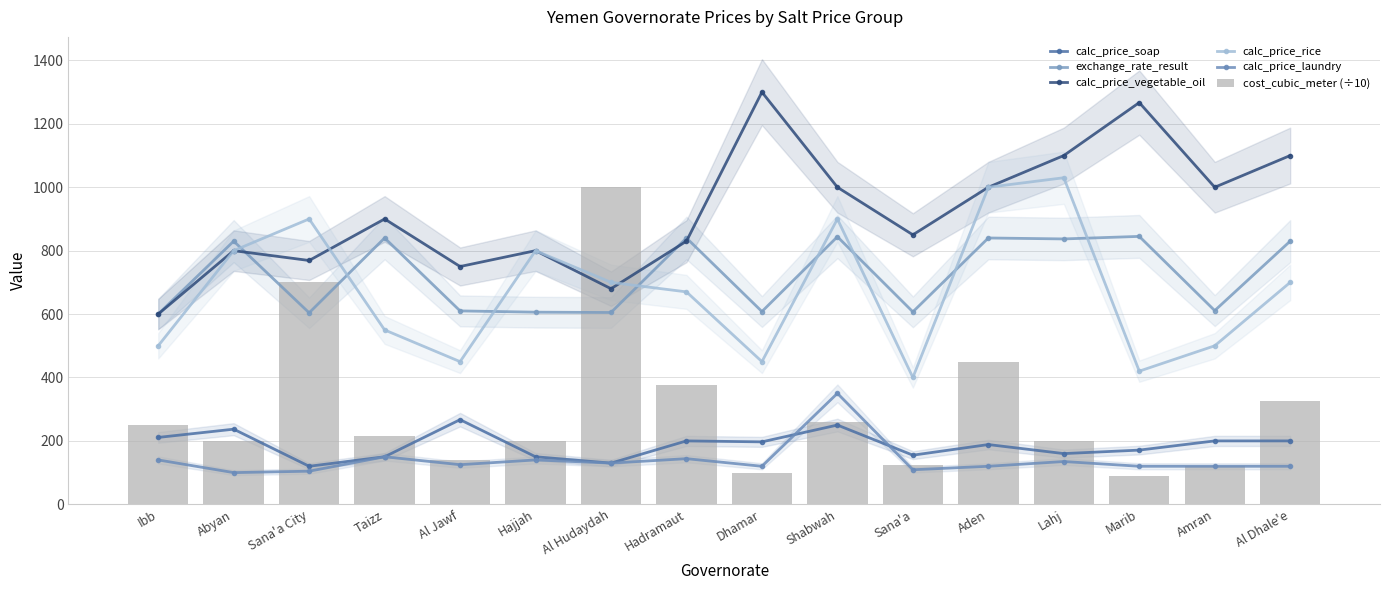

What is the average value of the exchange_rate_result series?

722.3